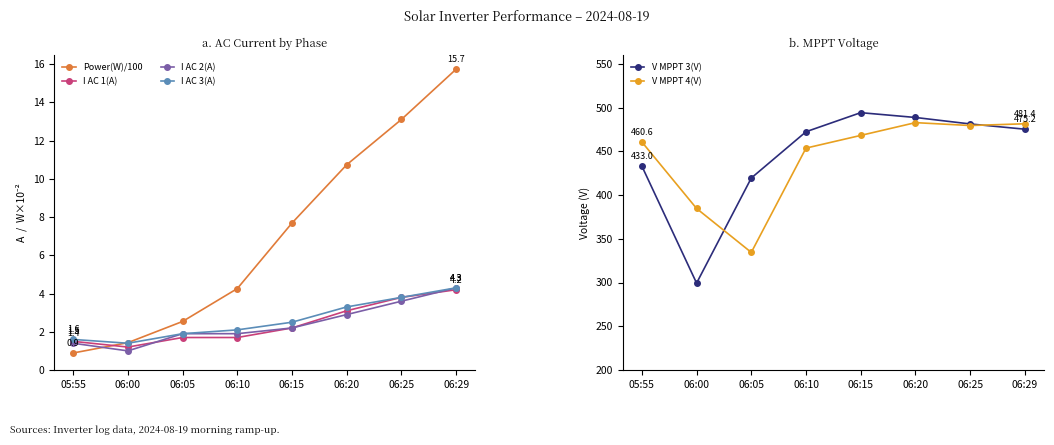

Count the number of data series in this chart.

6